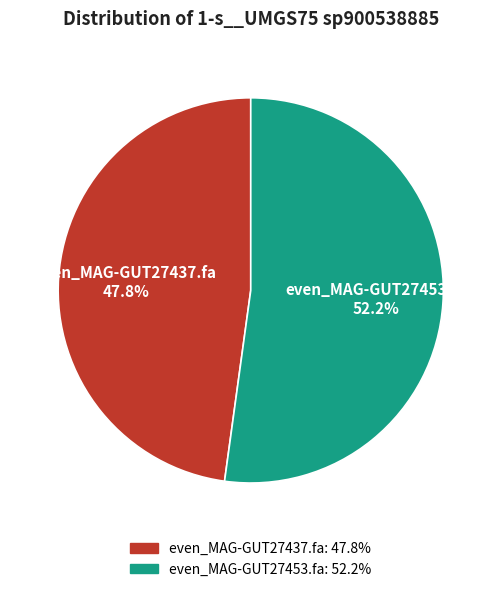

The even_MAG-GUT27437.fa slice represents 48% of the pie. True or false?

True